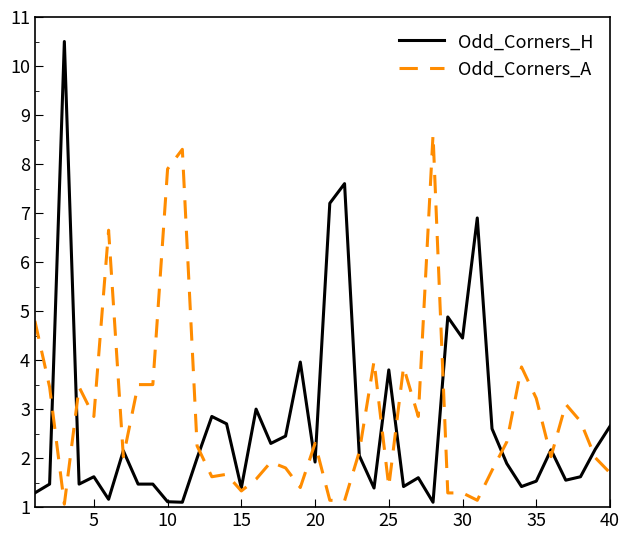

Which series has the widest spread of values?

Odd_Corners_H